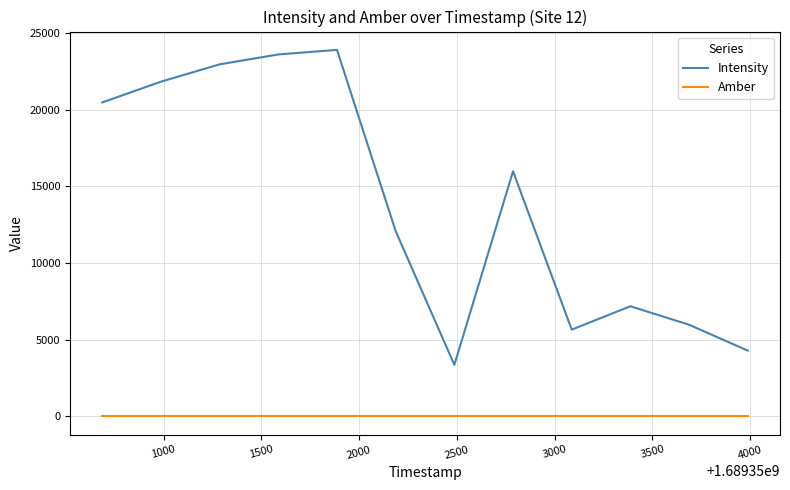

True or false: Intensity and Amber cross at least once.

False